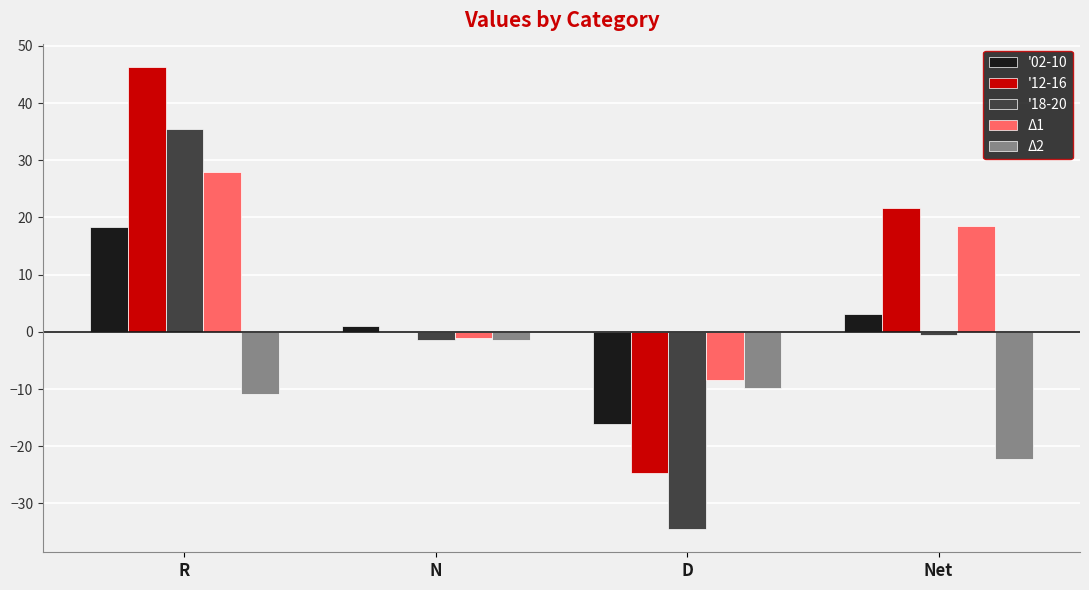

True or false: '12-16 has a value of -35.1 at N.

False